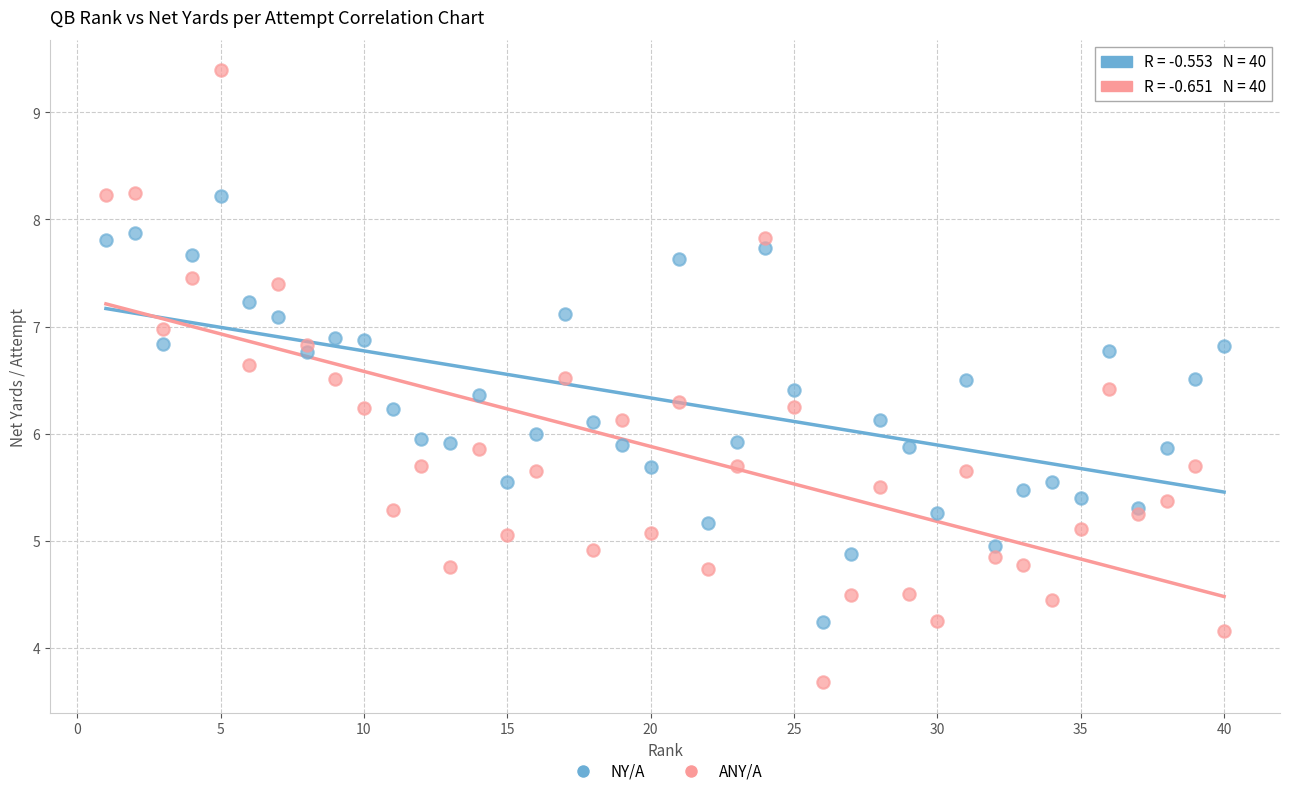

Which series contains the lowest Y value?

ANY/A